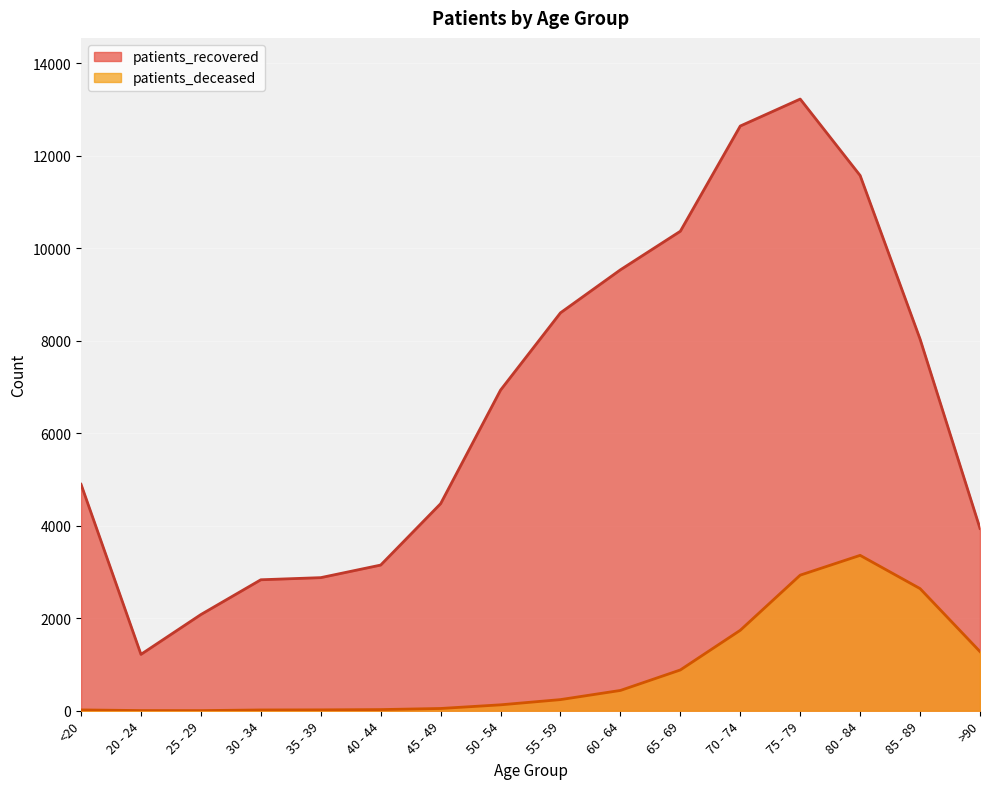

What is the average value of the patients_deceased series?

861